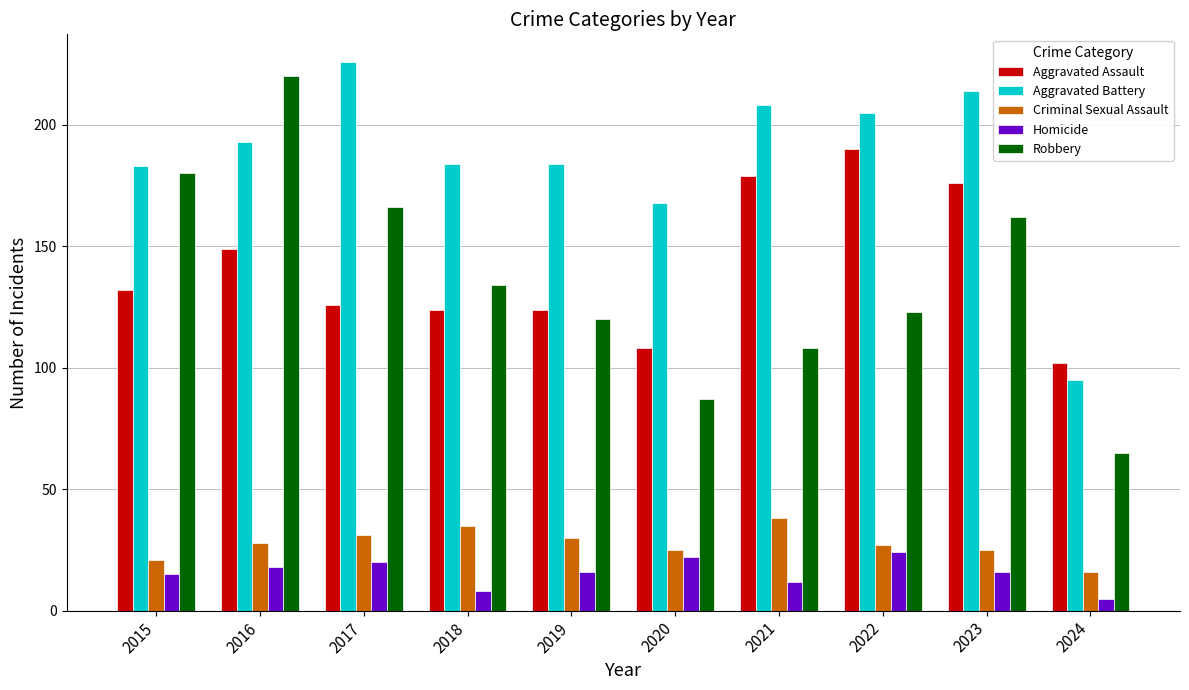

The value of Homicide at 2017 is 8. True or false?

False